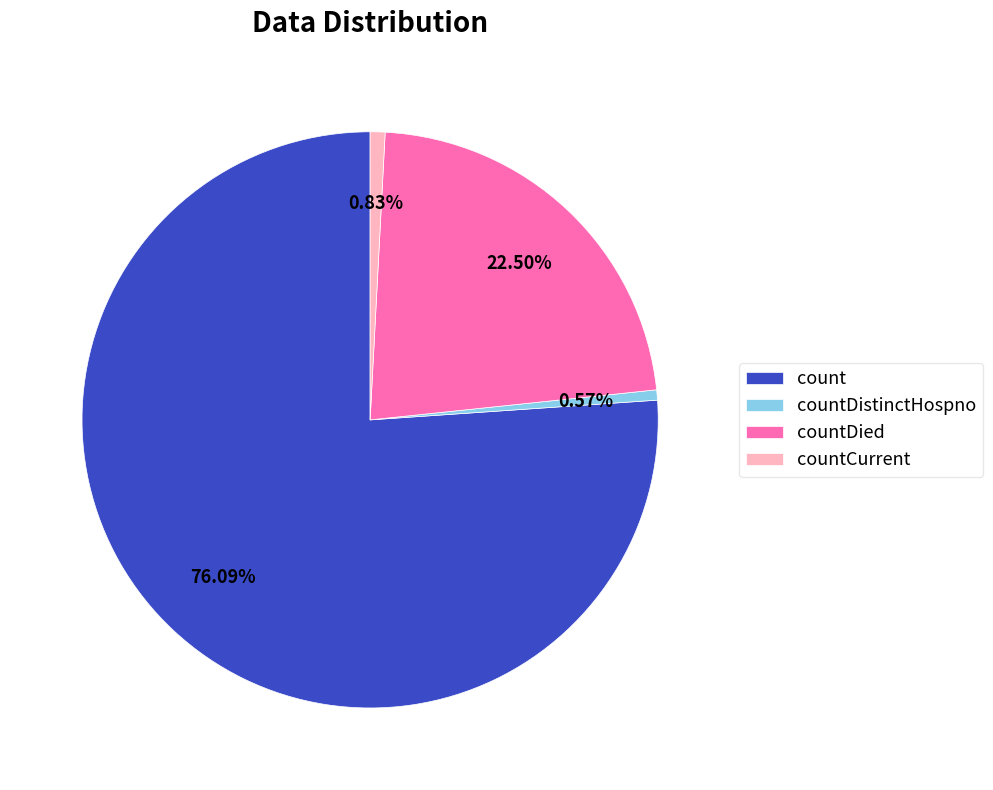

To the nearest percent, what portion does countCurrent represent?

1%